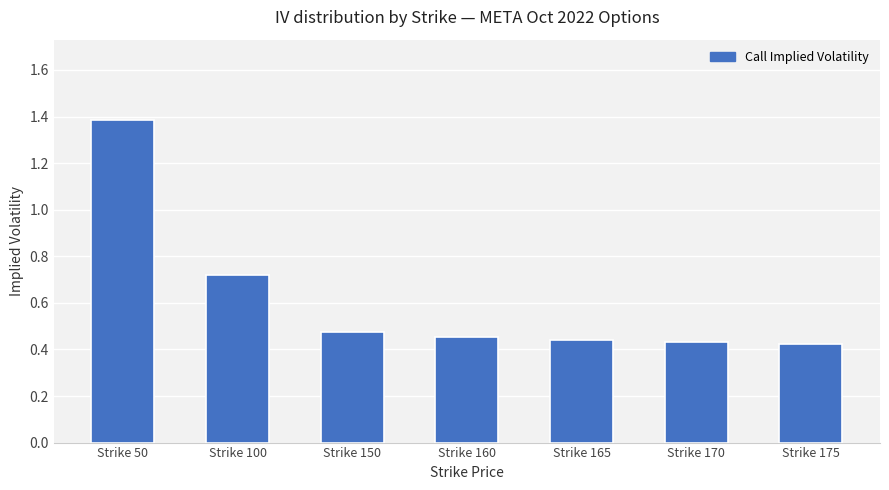

What is the greatest value displayed?

1.4